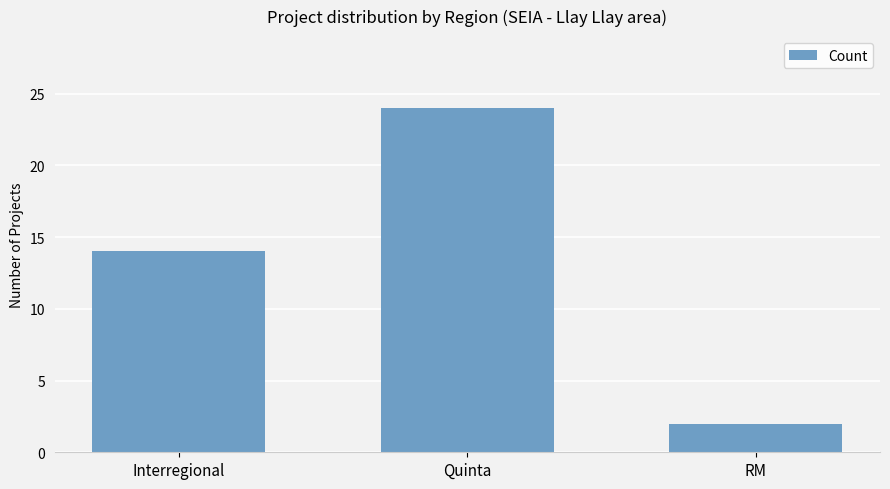

The chart shows a value of 1 at RM. True or false?

False